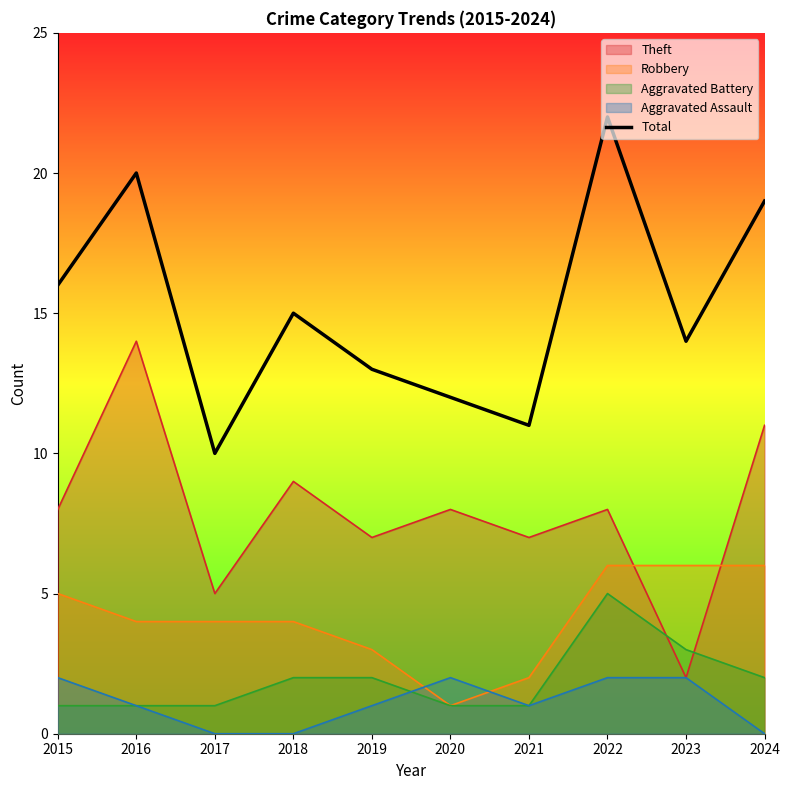

How many points are lower than both their immediate neighbors (excluding endpoints)?

3